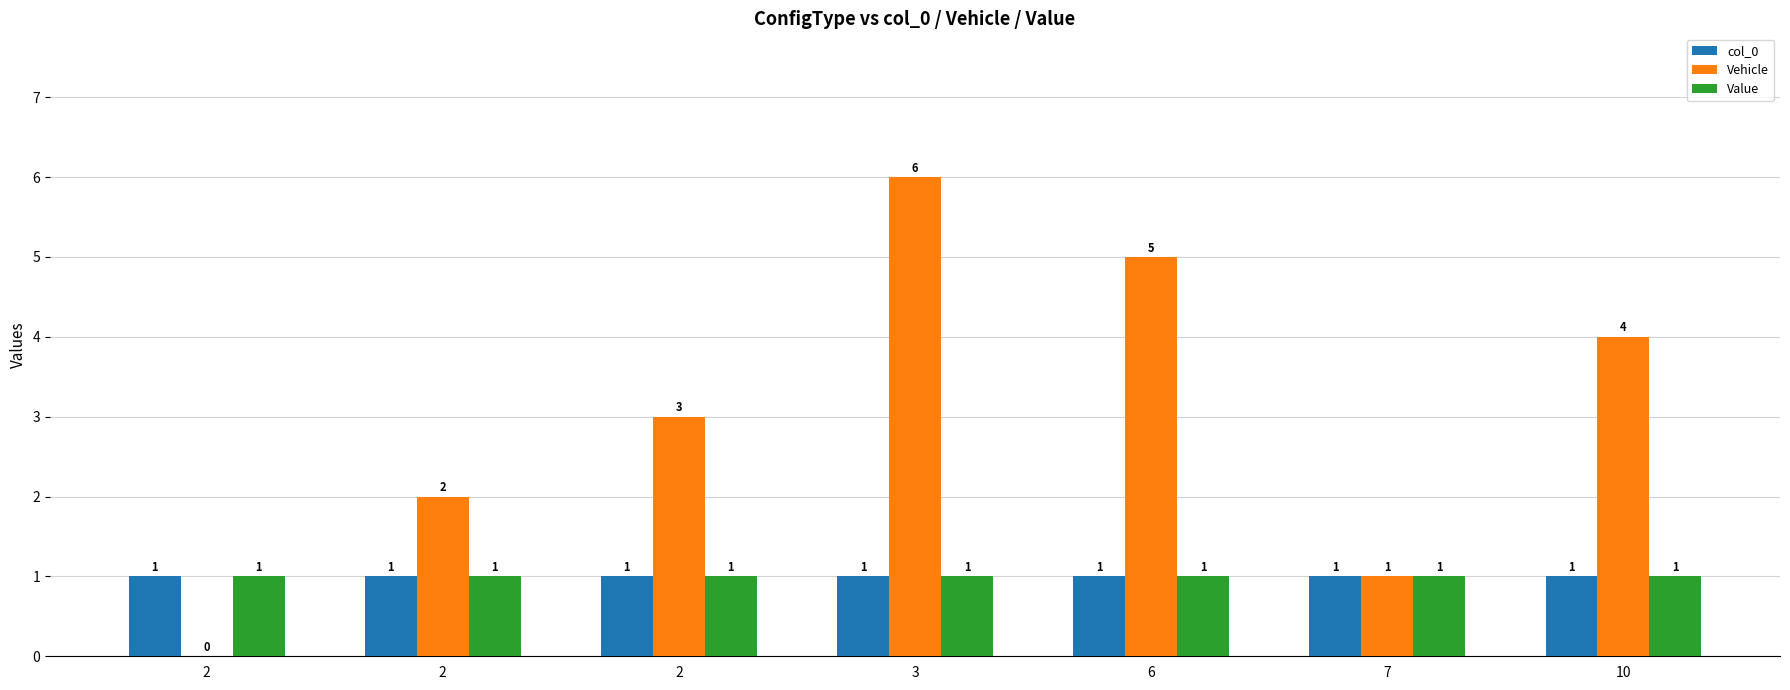

Which category has the lowest value in the col_0 series?

2